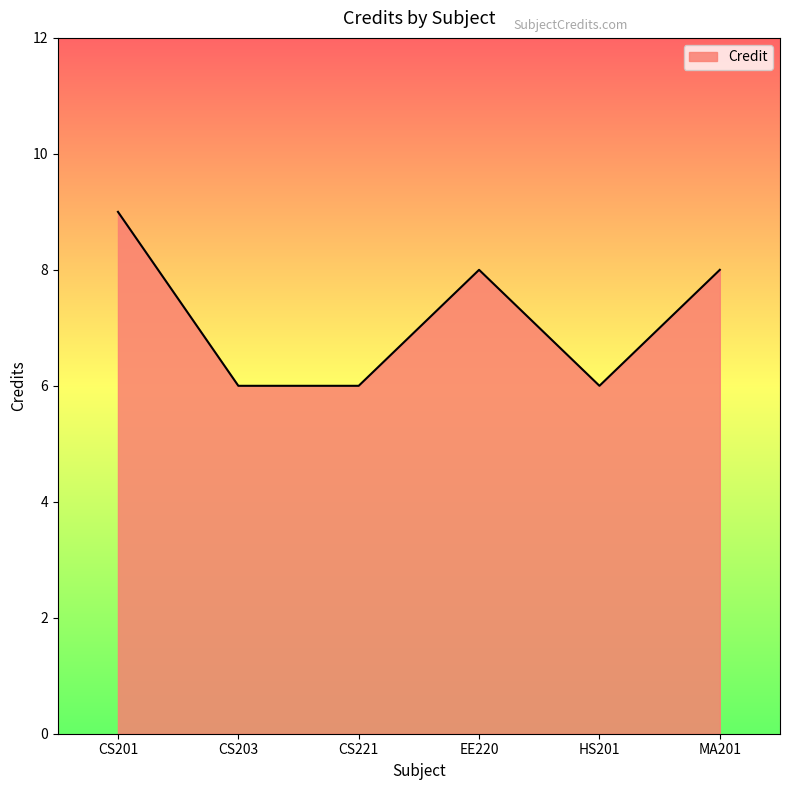

The chart shows a value of 6 at HS201. True or false?

True